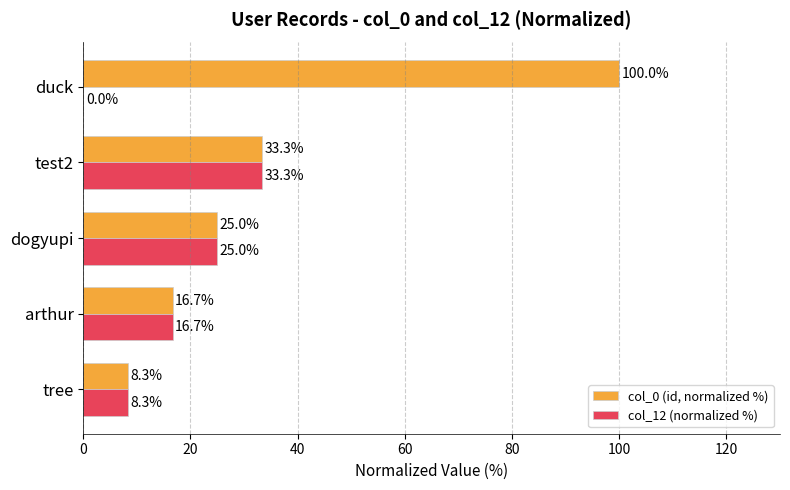

Count the number of data series in this chart.

2